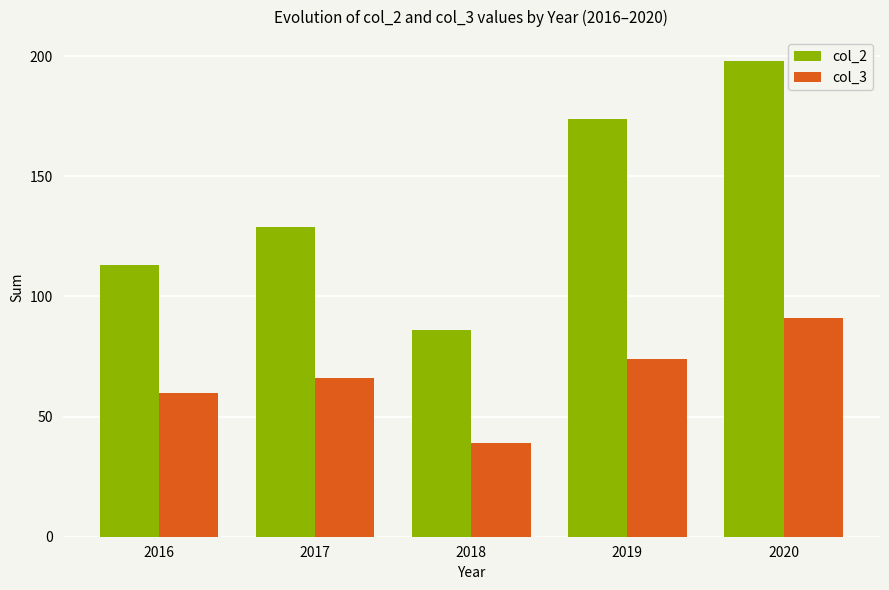

What is the total value across all series at 2020?

289